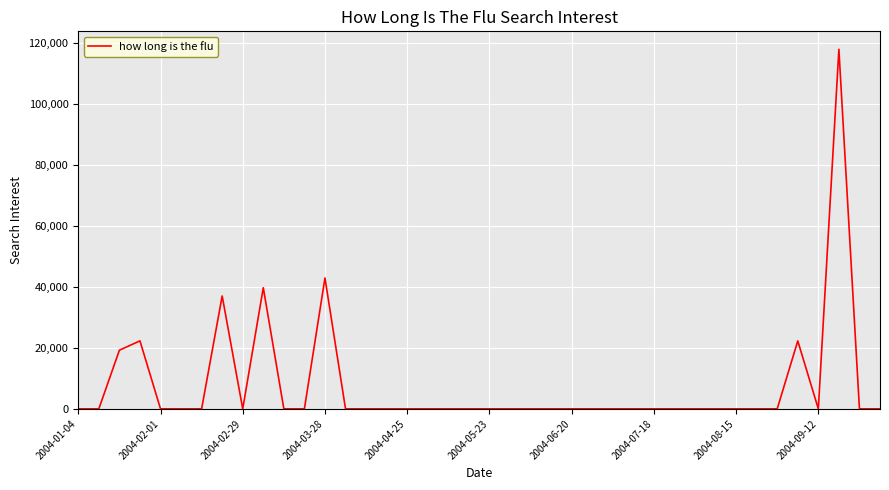

How many lines are shown in the chart?

1